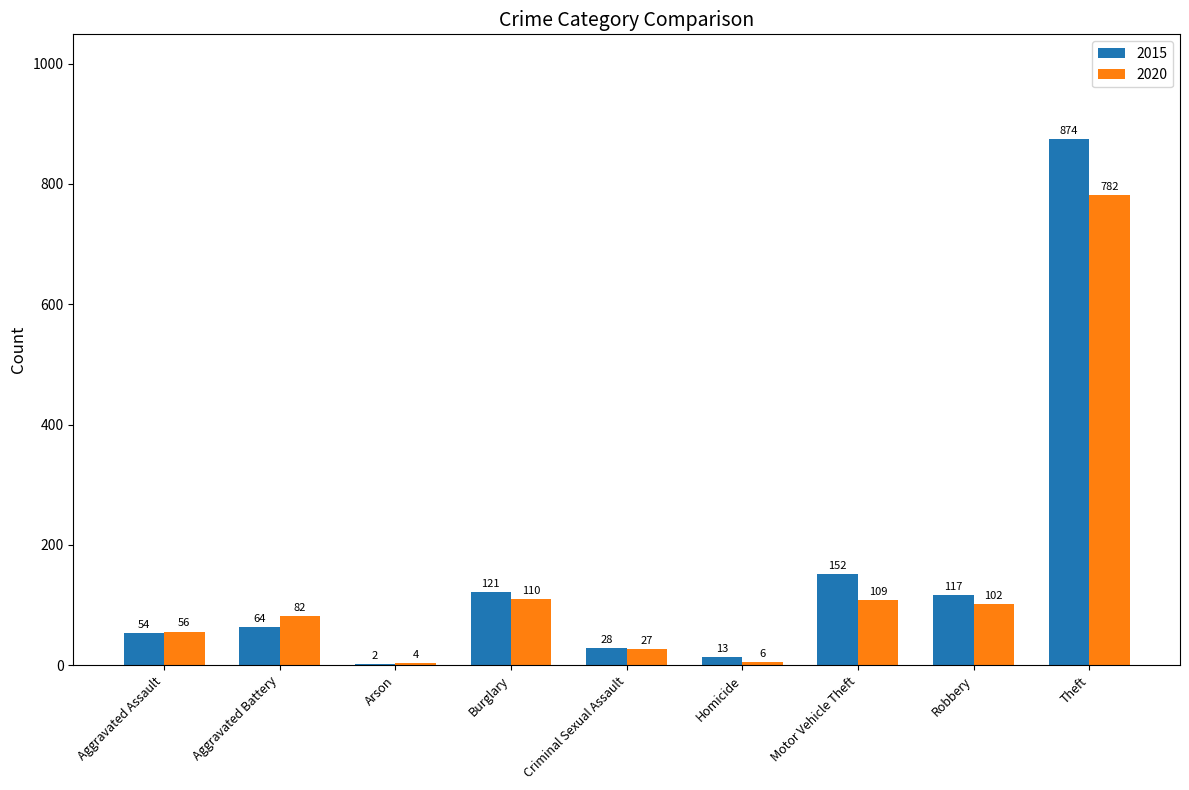

What is the sum of all 2015 values?

1425